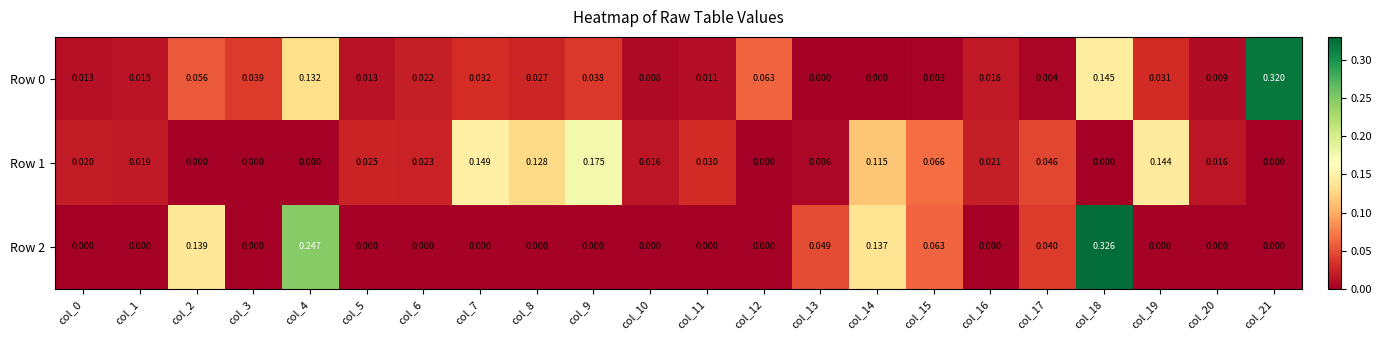

Is the value of Row 0 at col_13 greater than the value of Row 2 at col_4?

No